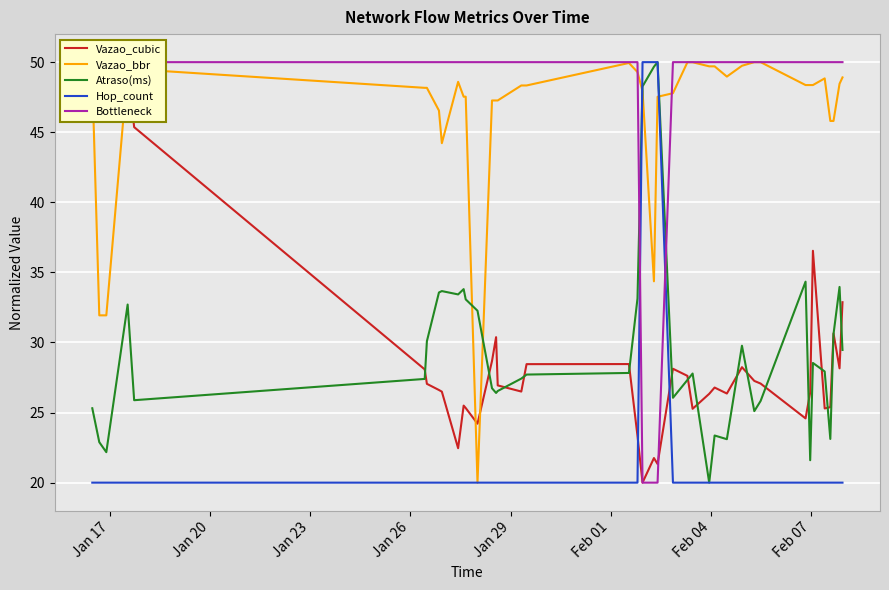

What is the label of the 1st point from the left?

Jan 17